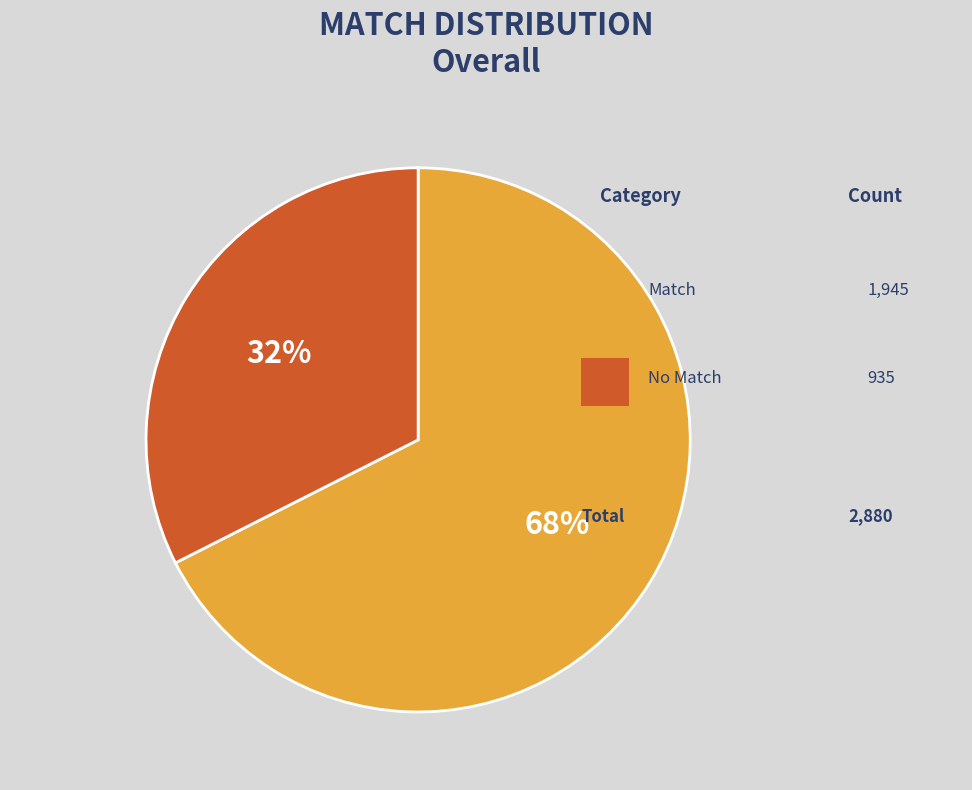

Does No Match account for over 50% of the chart?

No